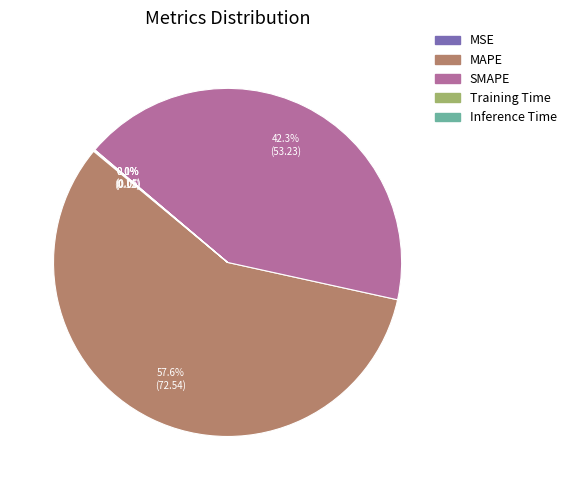

How much of the chart is everything except SMAPE?

57.7%